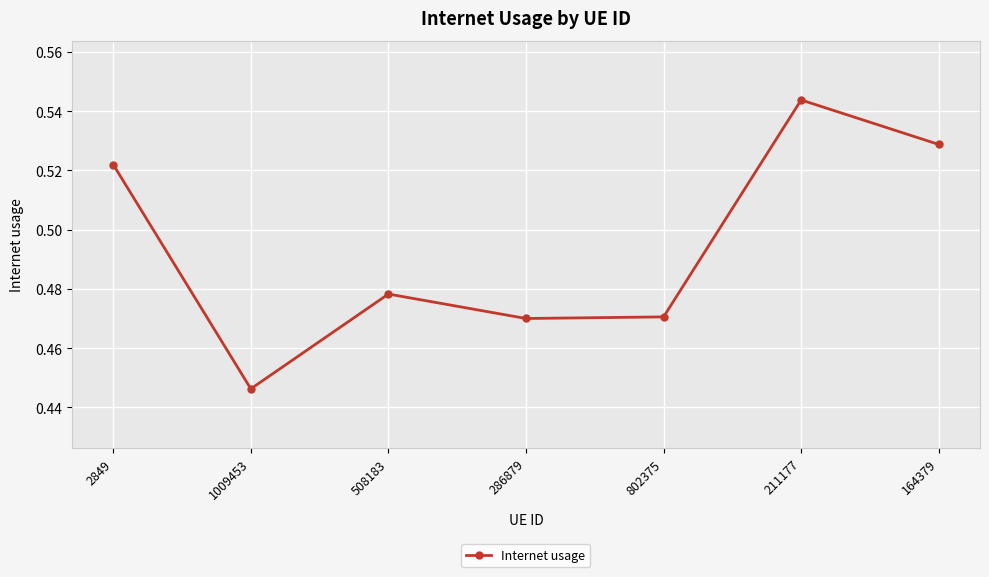

Is it true that the value at 286879 is 0.3?

False